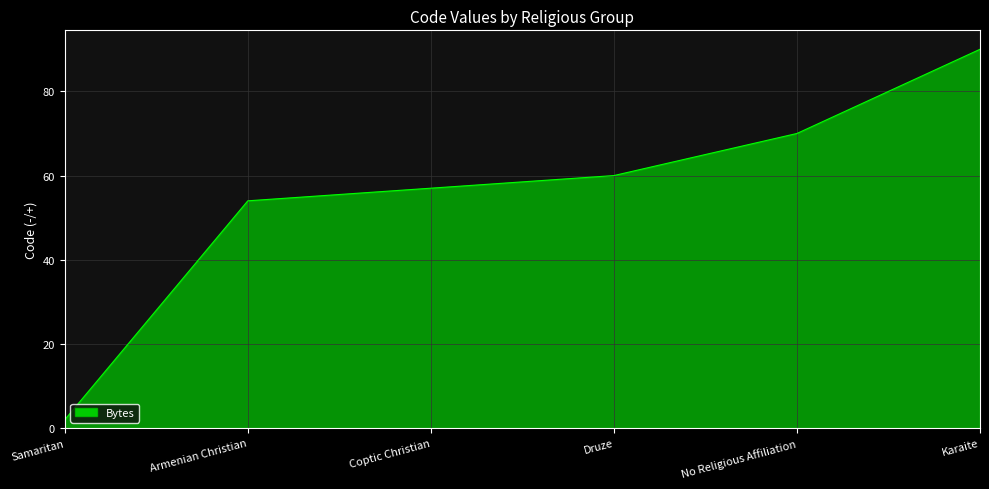

The chart shows a value of 101 at Coptic Christian. True or false?

False